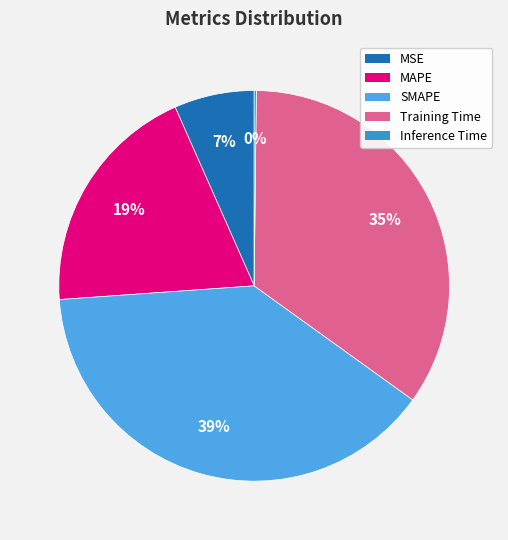

Which slice is the largest?

SMAPE